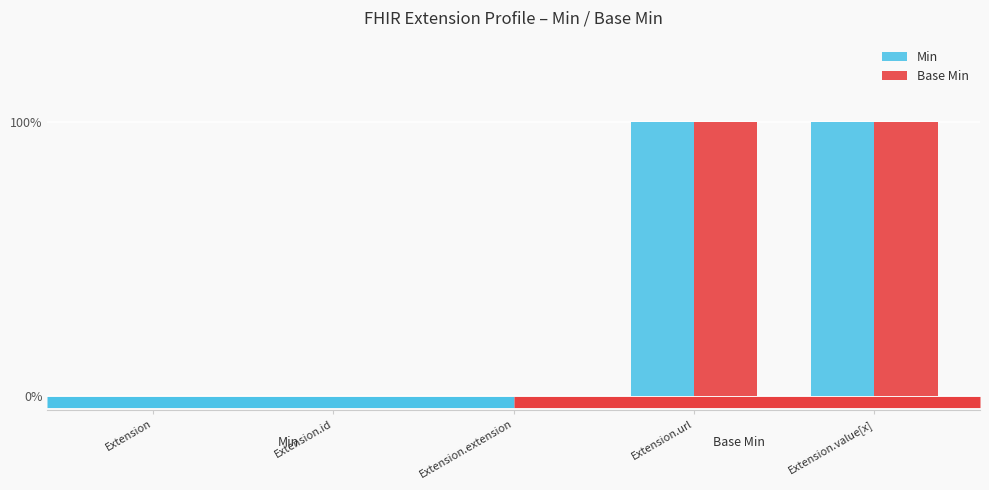

Which label corresponds to the largest value in the chart?

Extension.url